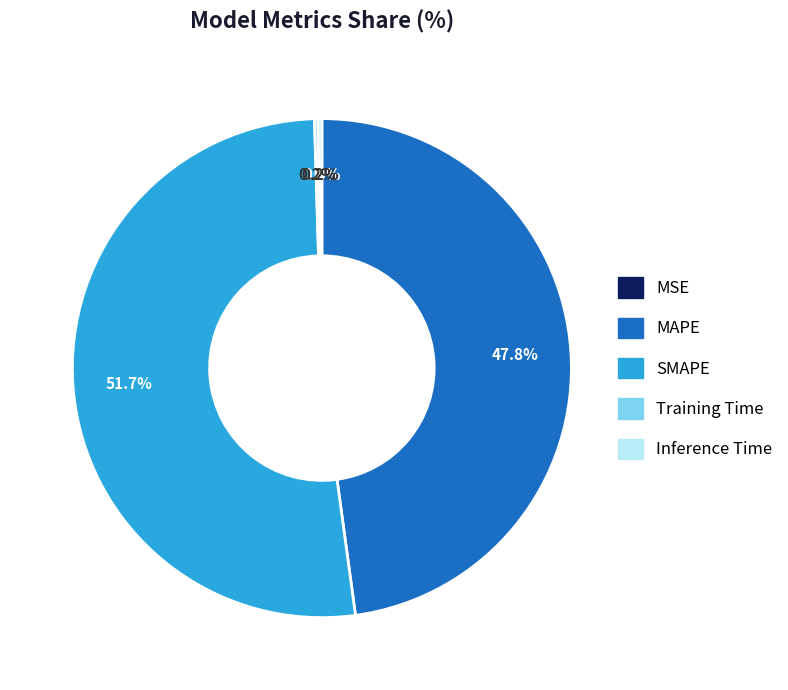

What is the majority slice?

SMAPE